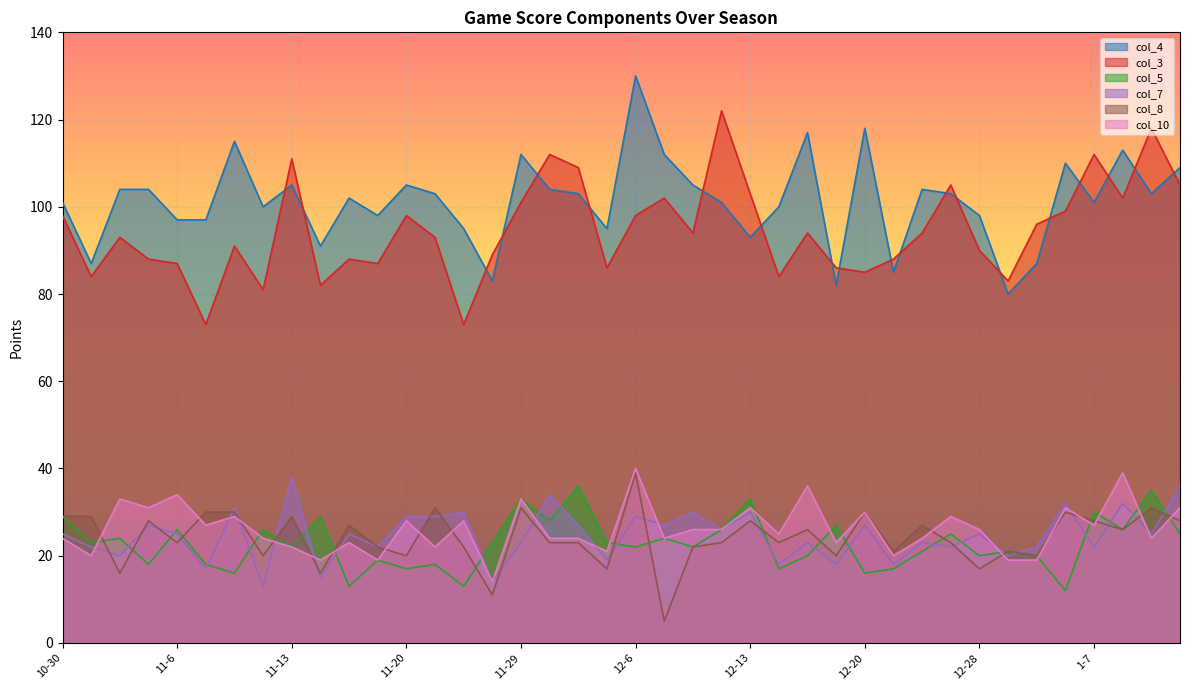

At 12-14, list the series in order from largest to smallest.

col_4, col_3, col_10, col_8, col_7, col_5